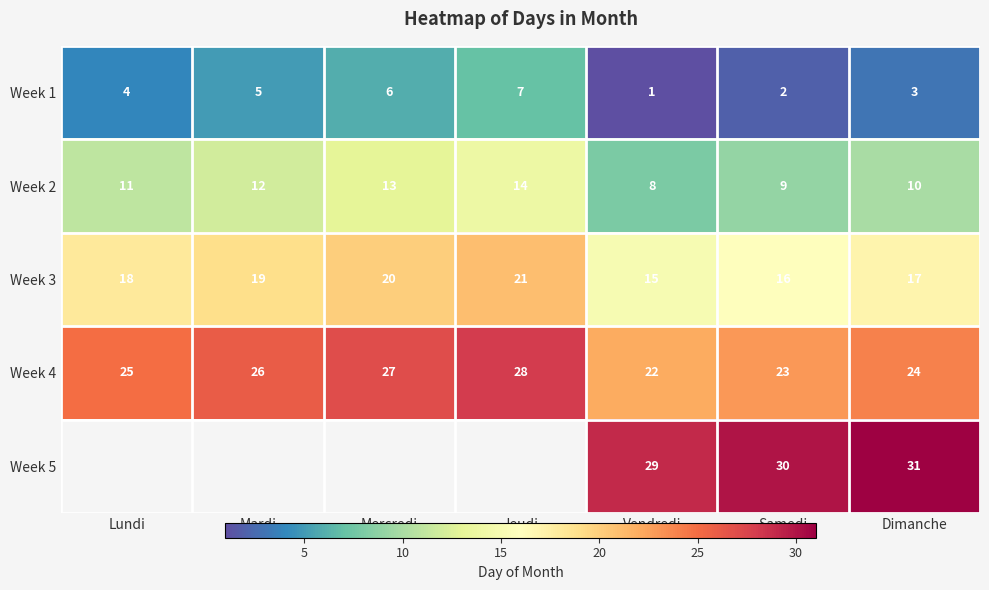

List the labels in order of Week 4 value, largest first.

Jeudi, Mercredi, Mardi, Lundi, Dimanche, Samedi, Vendredi